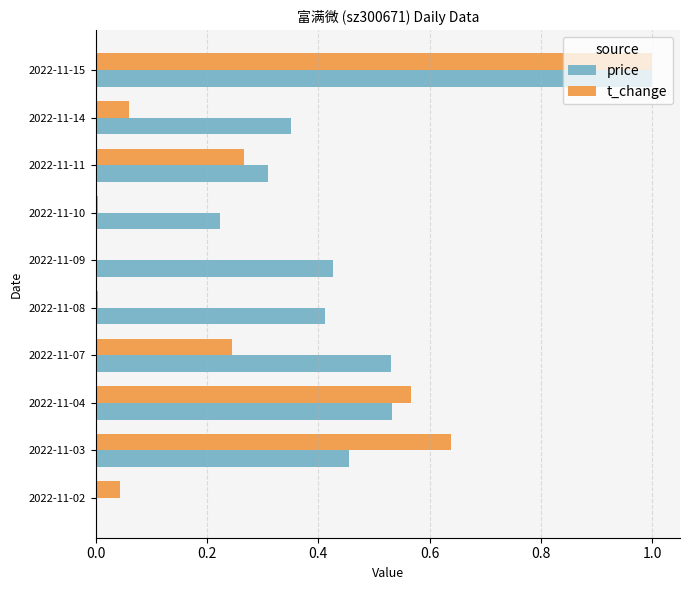

What is the maximum value for t_change?

1.0